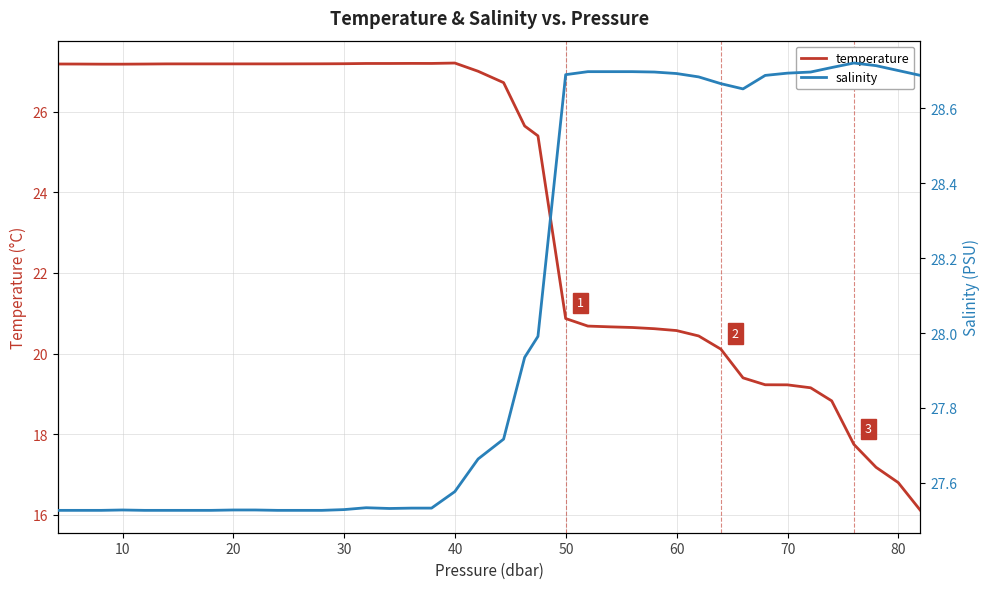

What is the difference between the maximum and minimum values in the temperature series?

11.1